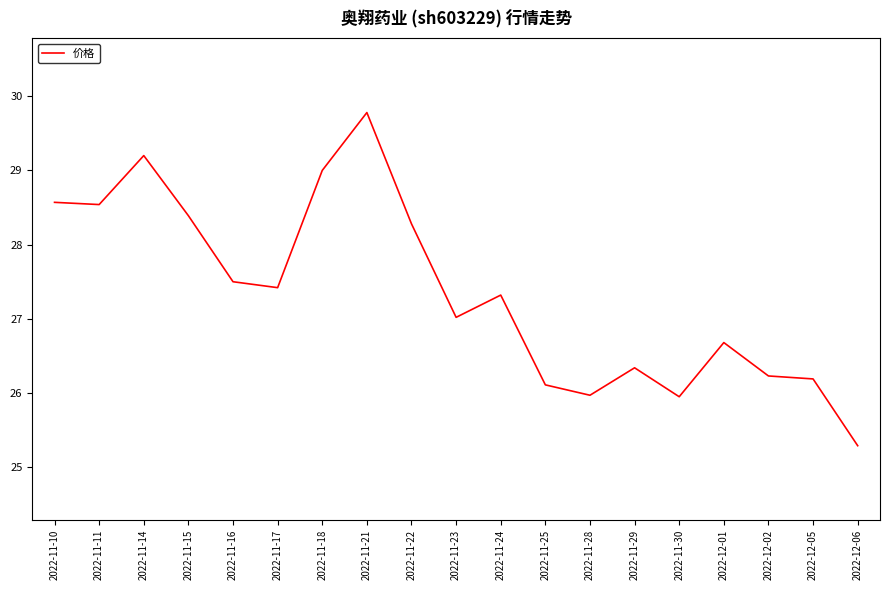

Does the chart have visible grid lines?

No